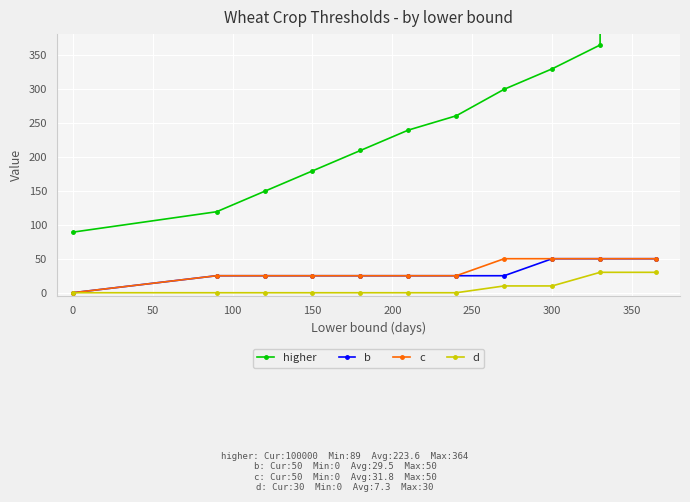

The c series shows 25 at 150. True or false?

True